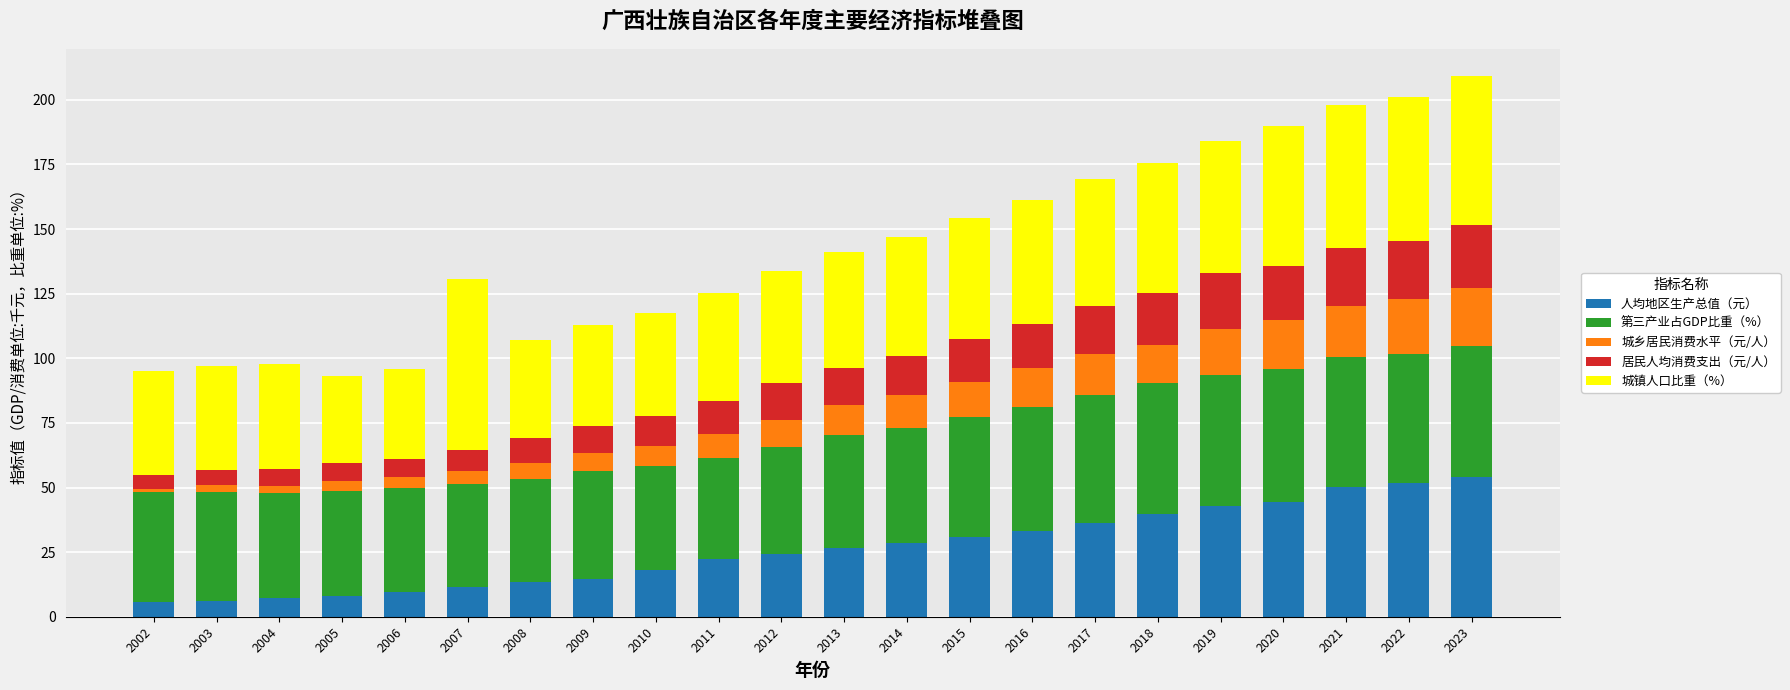

What is the total value across all series at 2015?

154.3